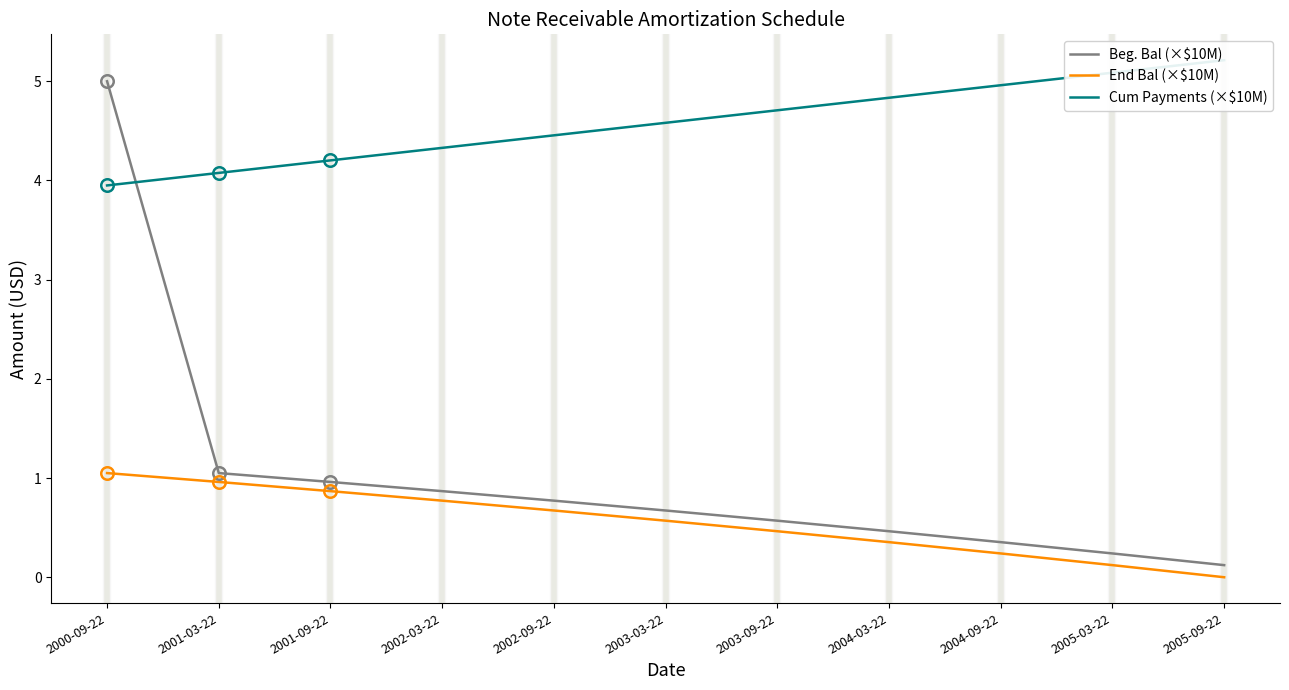

What is the value of the Cum Payments (×$10M) point at the 6th from the left?

4.6